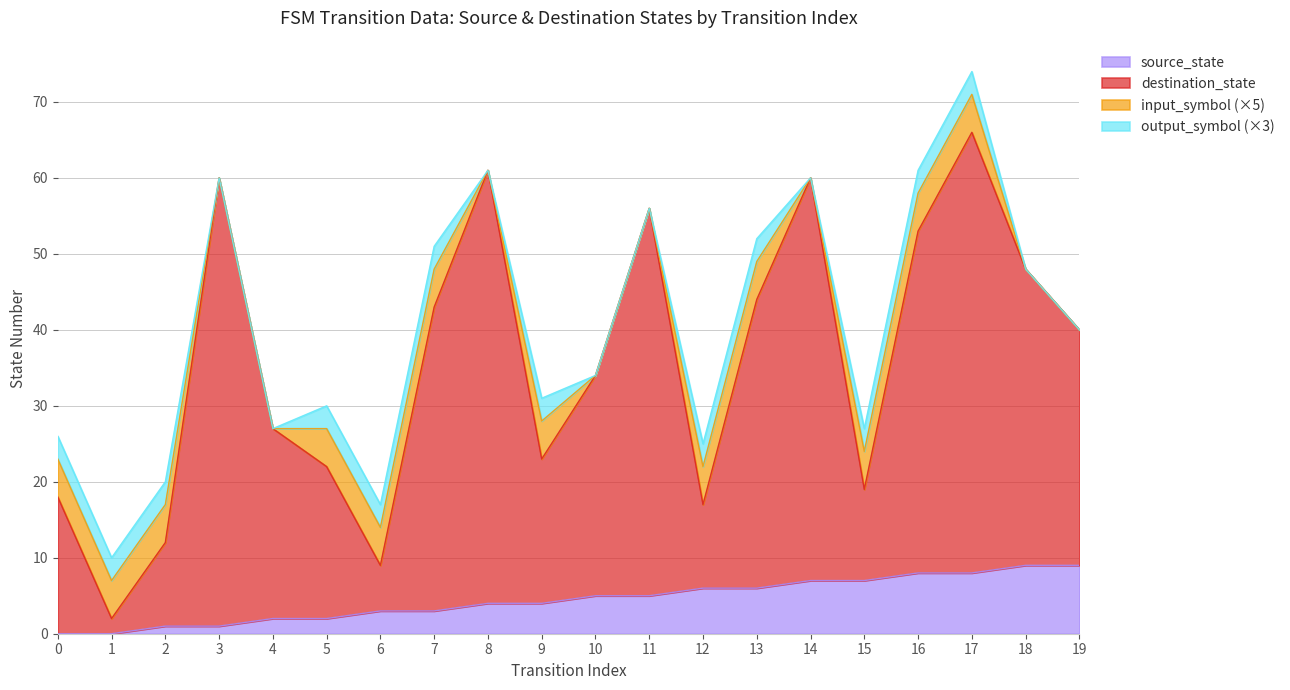

The source_state series shows 5 at 19. True or false?

False